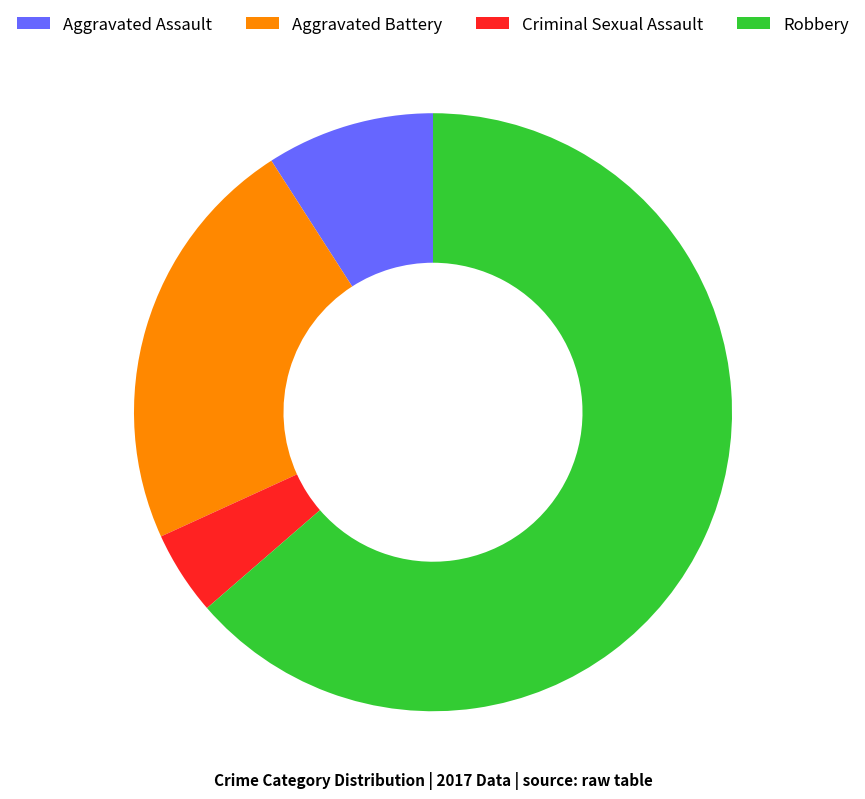

Which category has the biggest portion of the pie?

Robbery